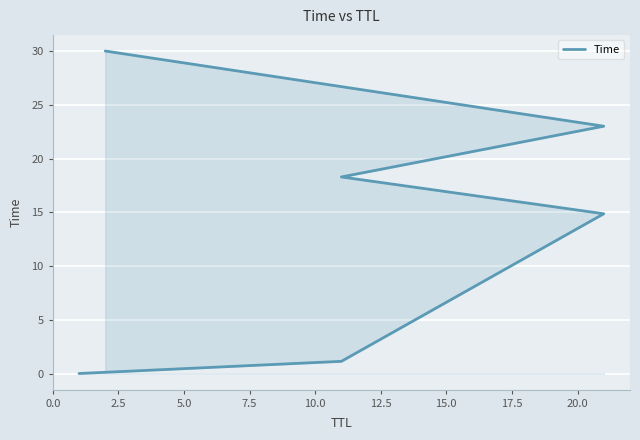

True or false: there are more than 1 points higher than both neighbors.

False